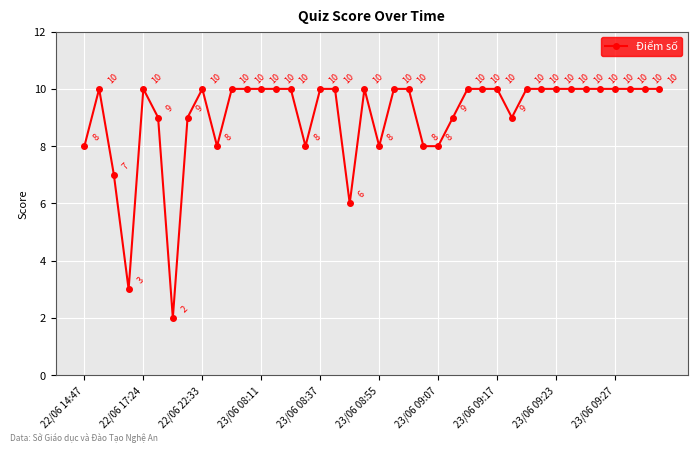

Count the values in the range 9 to 10.

30